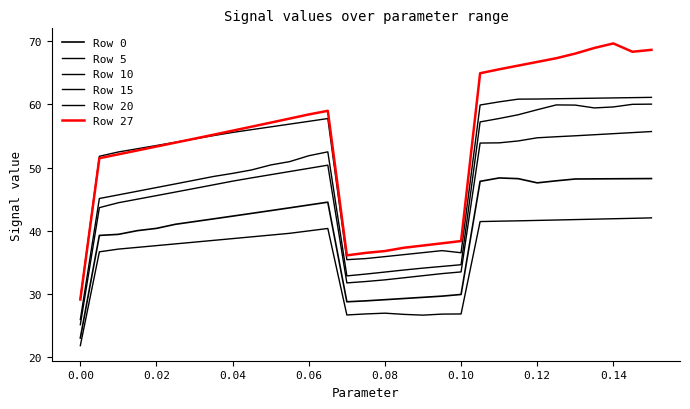

What is the maximum value for Row 5?

60.0